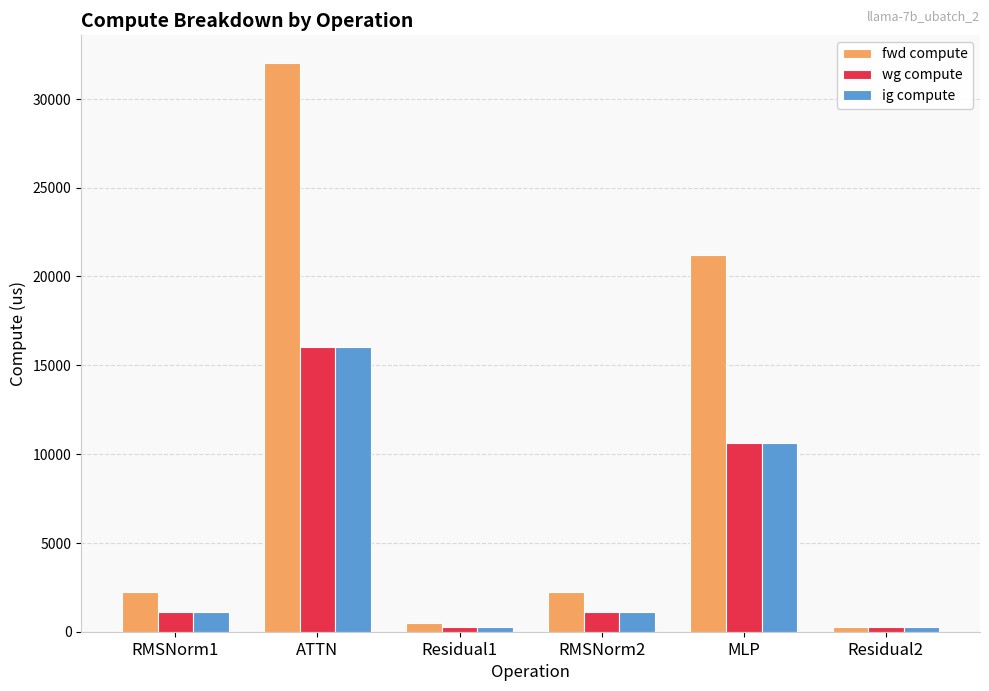

Reading left to right, extract all data points from this chart.

fwd compute: RMSNorm1=2255.1	ATTN=32007.2	Residual1=490.8	RMSNorm2=2255.1	MLP=21216.5	Residual2=245.4
wg compute: RMSNorm1=1127.6	ATTN=16003.6	Residual1=245.4	RMSNorm2=1127.6	MLP=10608.3	Residual2=245.4
ig compute: RMSNorm1=1127.6	ATTN=16003.6	Residual1=245.4	RMSNorm2=1127.6	MLP=10608.3	Residual2=245.4